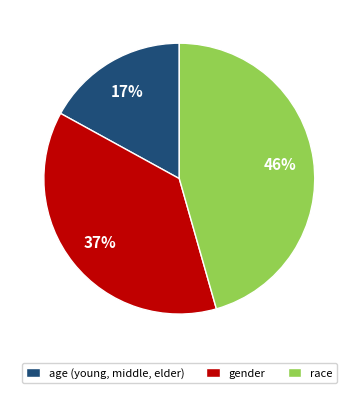

How many segments does this pie chart have?

3